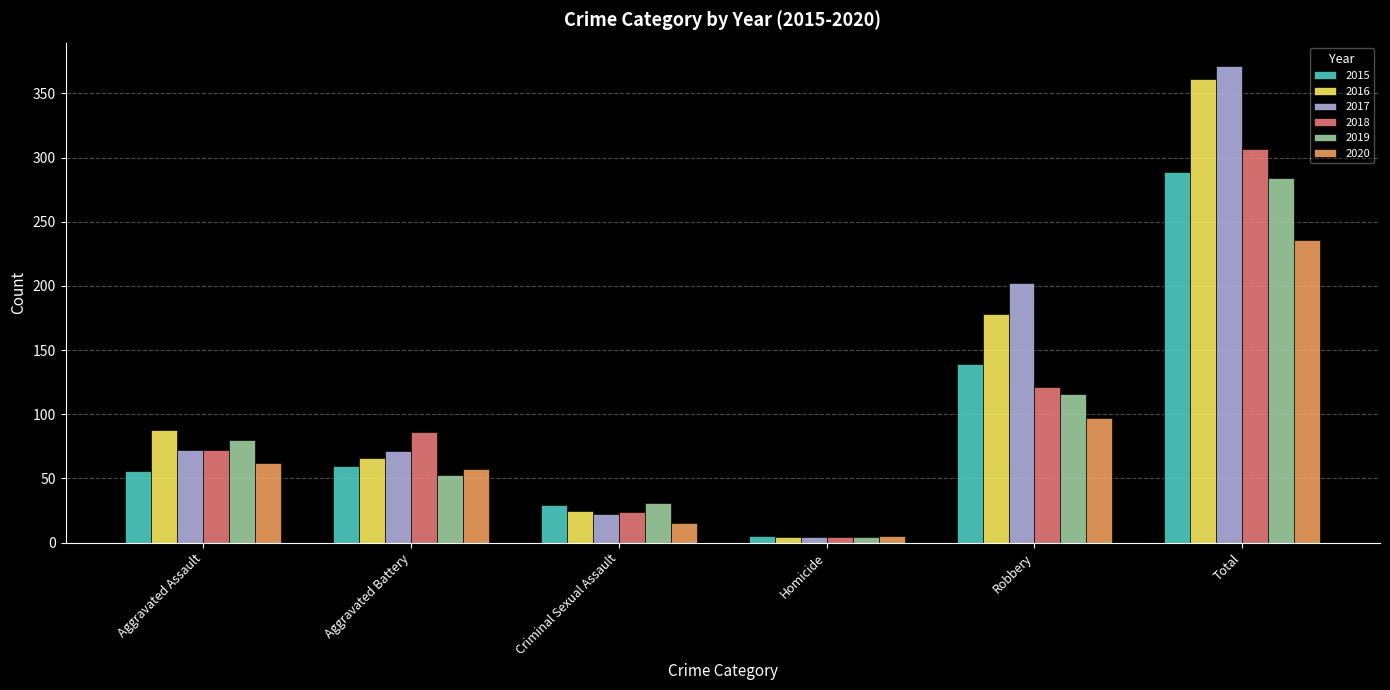

What are all the series names shown in the legend?

2015, 2016, 2017, 2018, 2019, 2020